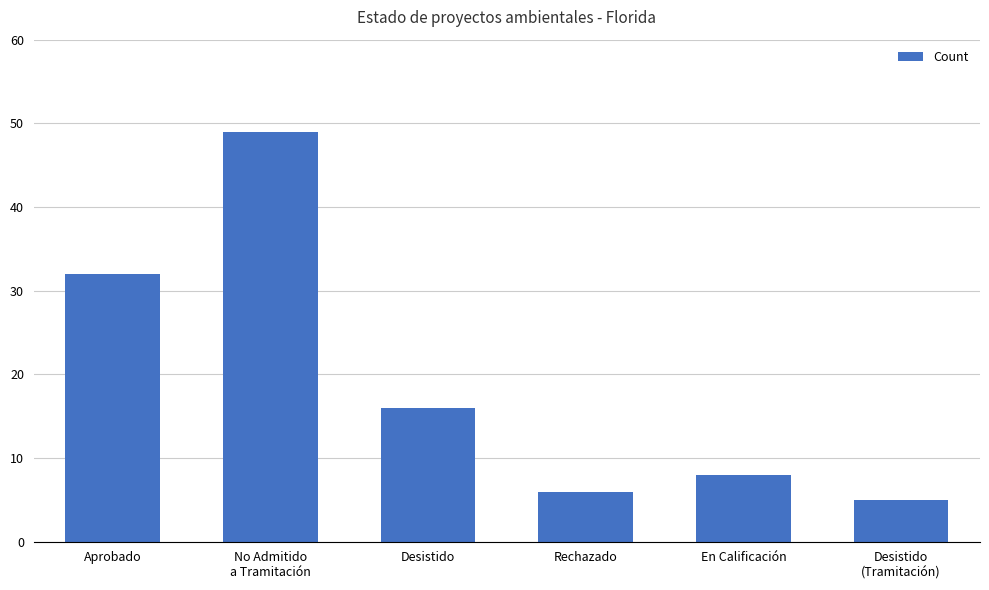

Reading left to right, transcribe all the data shown in this chart.

Aprobado=32	No Admitido
a Tramitación=49	Desistido=16	Rechazado=6	En Calificación=8	Desistido
(Tramitación)=5